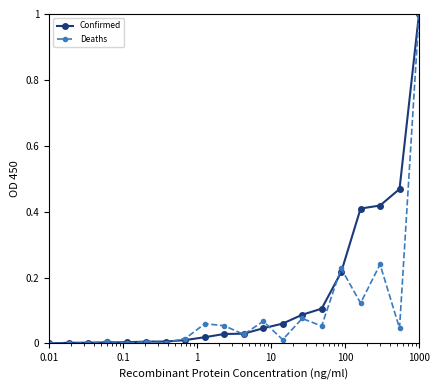

Which series has the largest total across all categories?

Confirmed